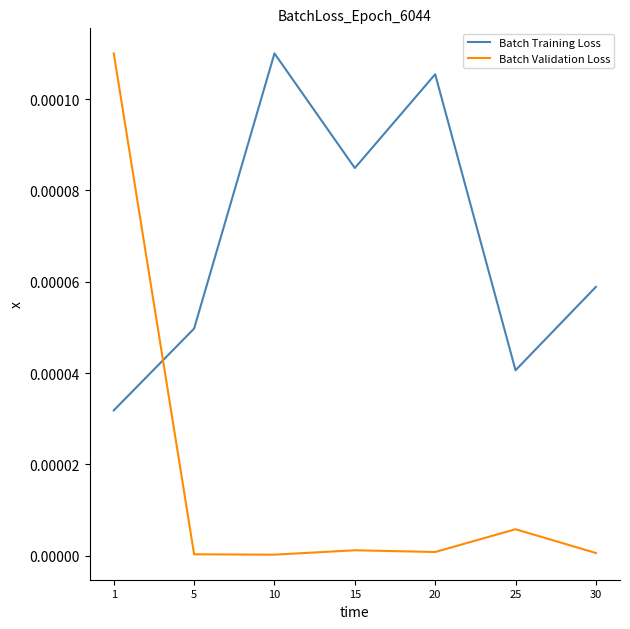

How many times do Batch Training Loss and Batch Validation Loss cross each other?

1